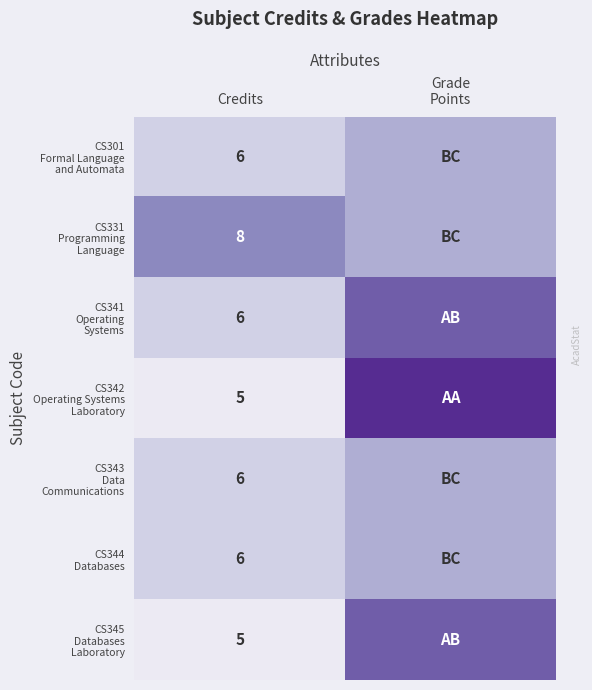

What is the total value across all series at Credits?

42